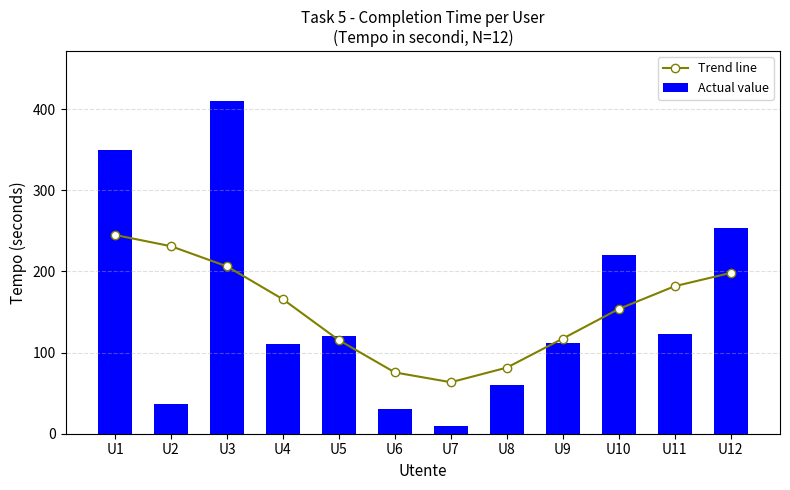

True or false: Trend line has a value of 206.3 at U3.

True